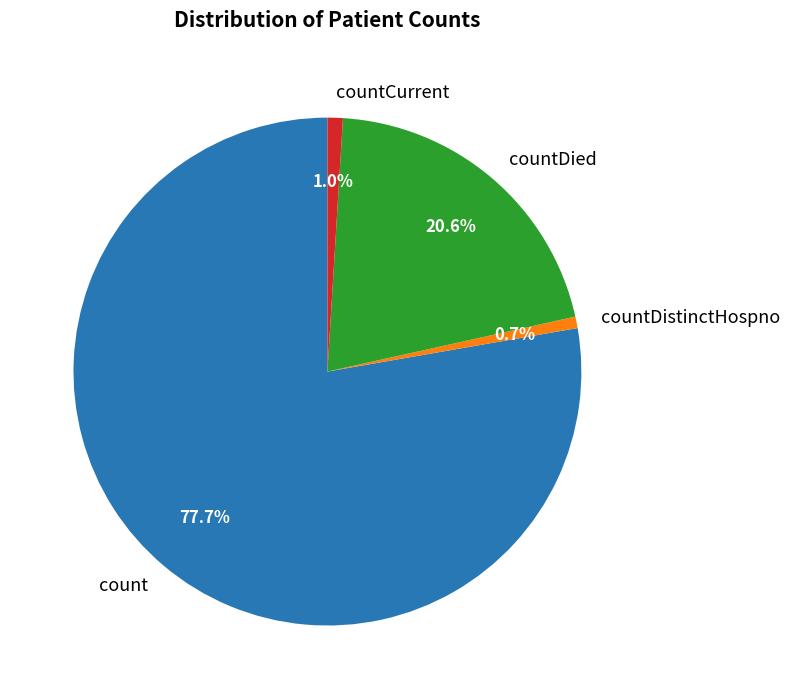

Is there any slice that represents more than half of the pie?

Yes